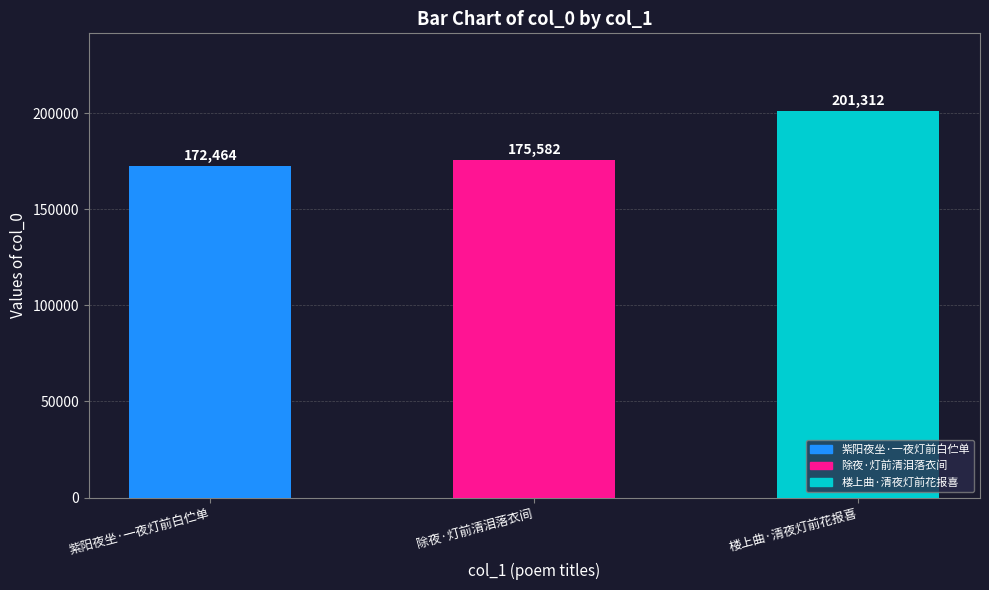

Reading left to right, extract all data points from this chart.

172464	175582	201312